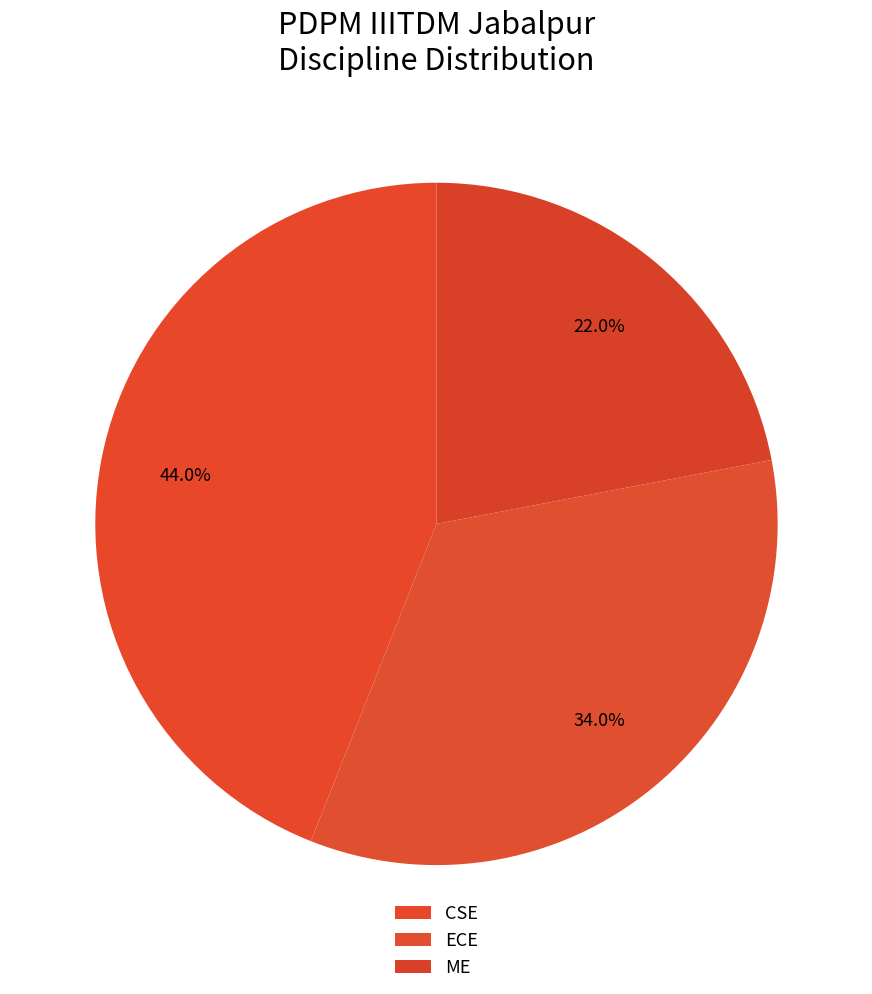

The ME slice represents 22% of the pie. True or false?

True